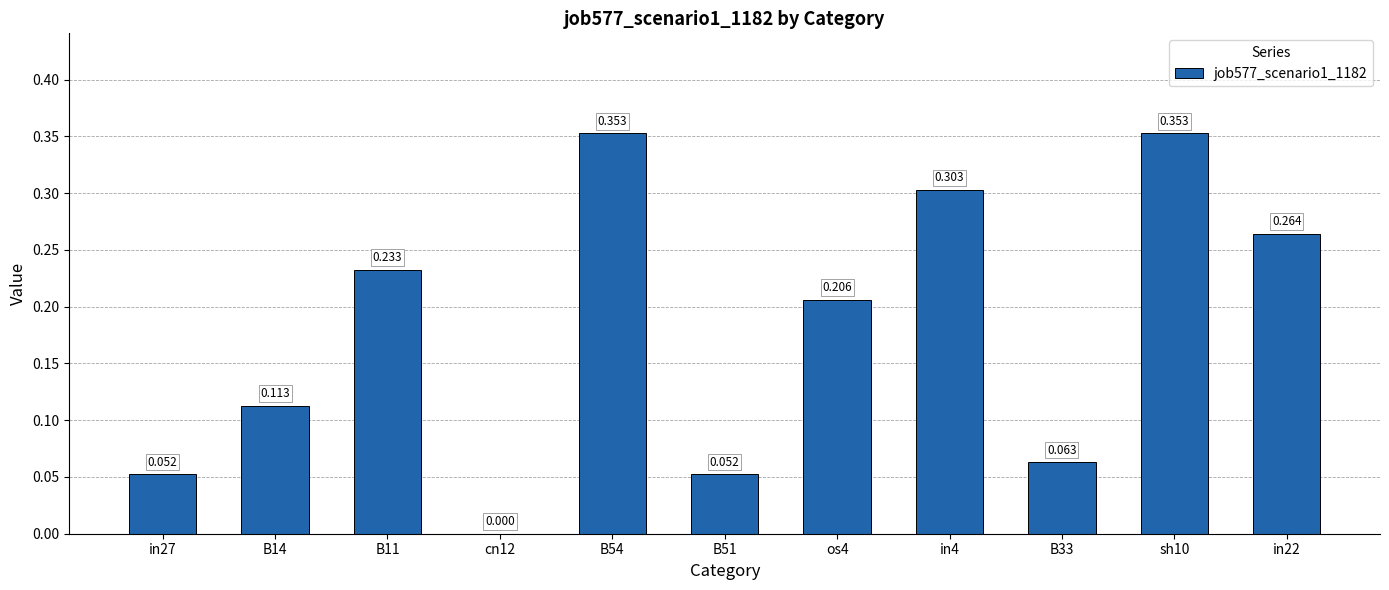

Reading right to left, transcribe all the data shown in this chart.

in22=0.3	sh10=0.4	B33=0.1	in4=0.3	os4=0.2	B51=0.1	B54=0.4	cn12=0.0	B11=0.2	B14=0.1	in27=0.1